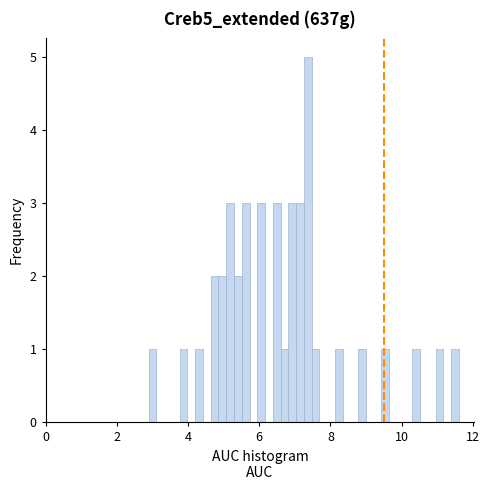

Read against the x-axis, roughly where is the centre of the tallest bar?

7.4